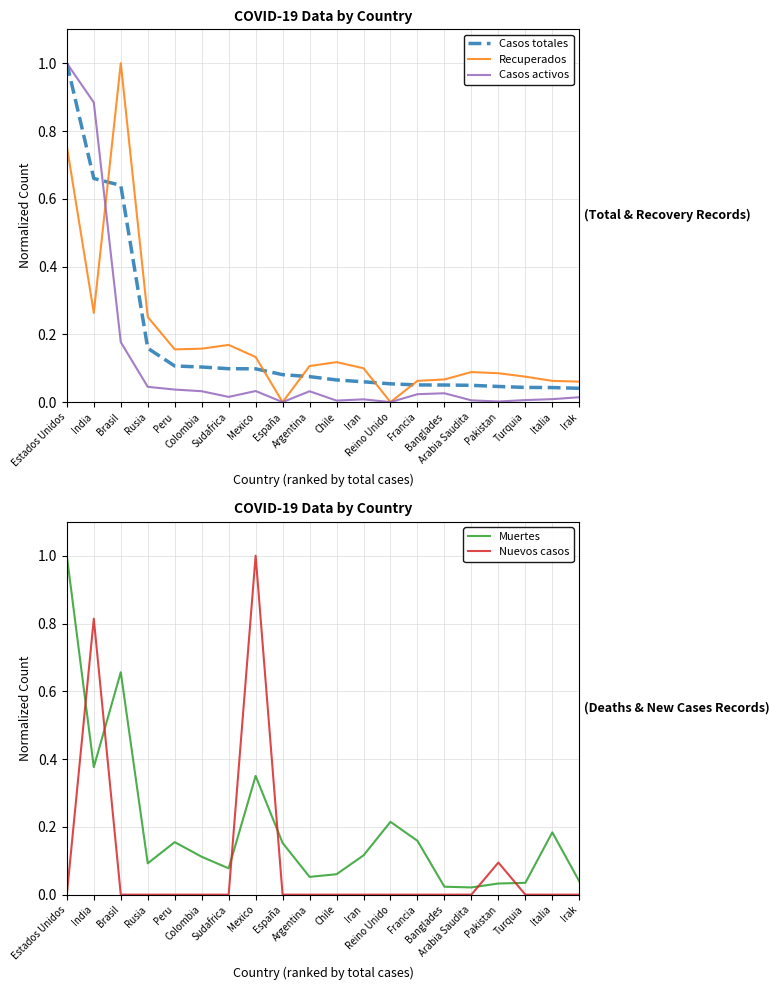

What is the difference between the highest and lowest values at Turquia?

0.1